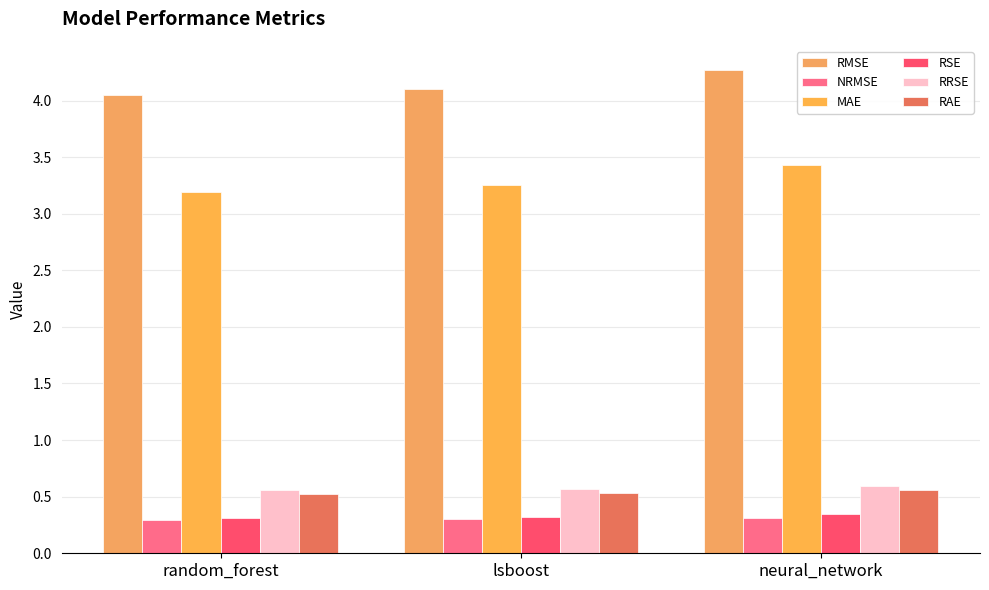

What is the value of the RMSE bar at the 3rd from the left?

4.3